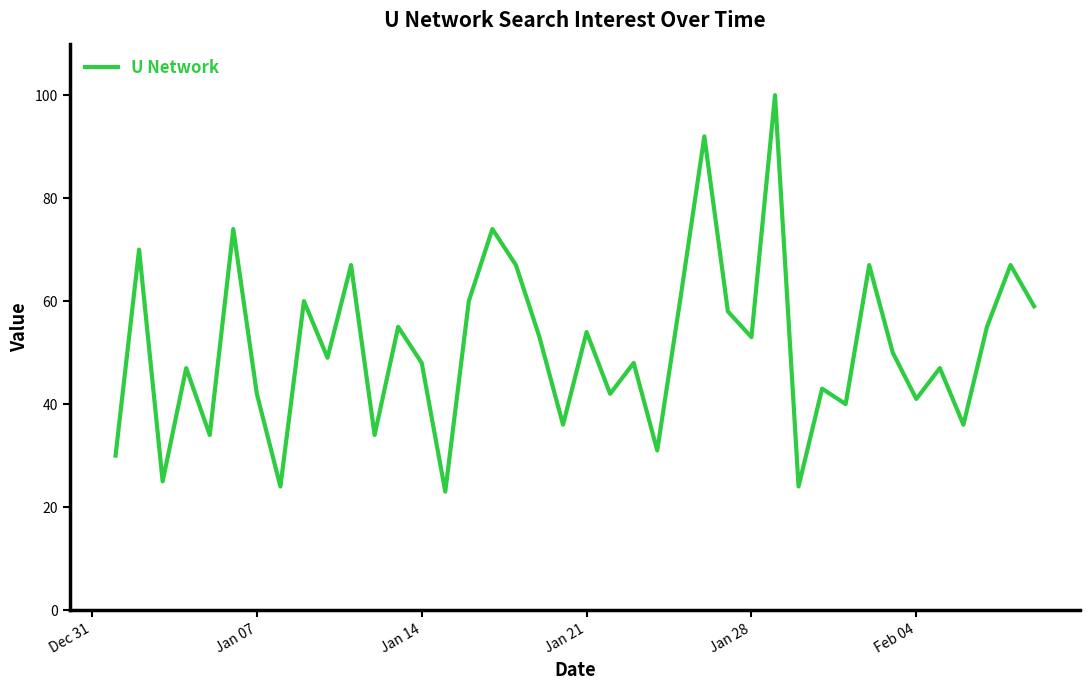

What is the difference between the maximum and minimum values?

77